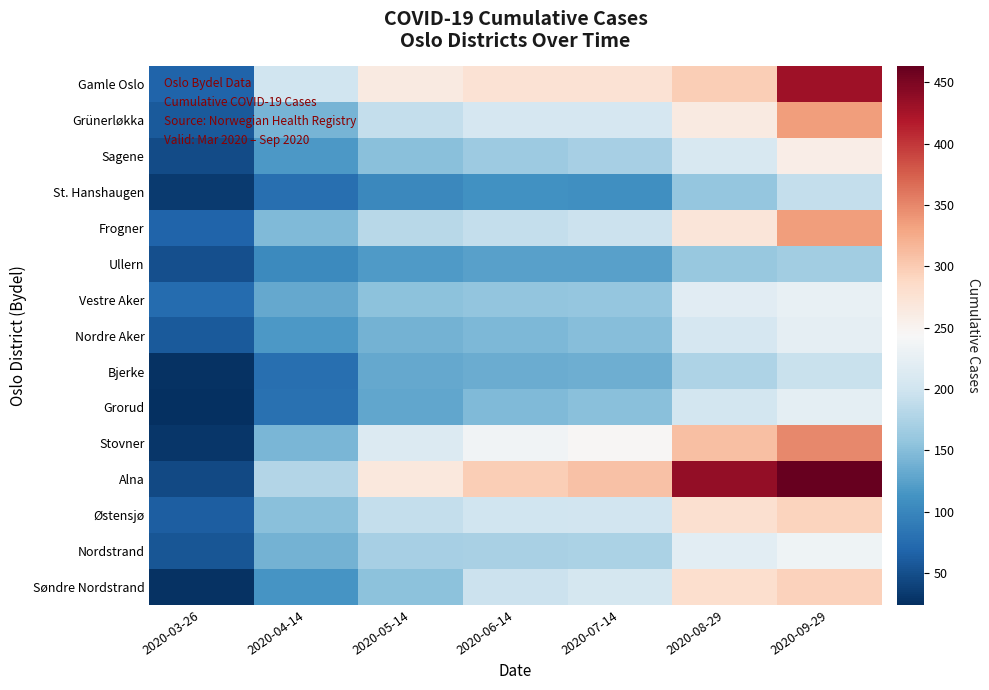

Which series has the largest total across all categories?

Alna